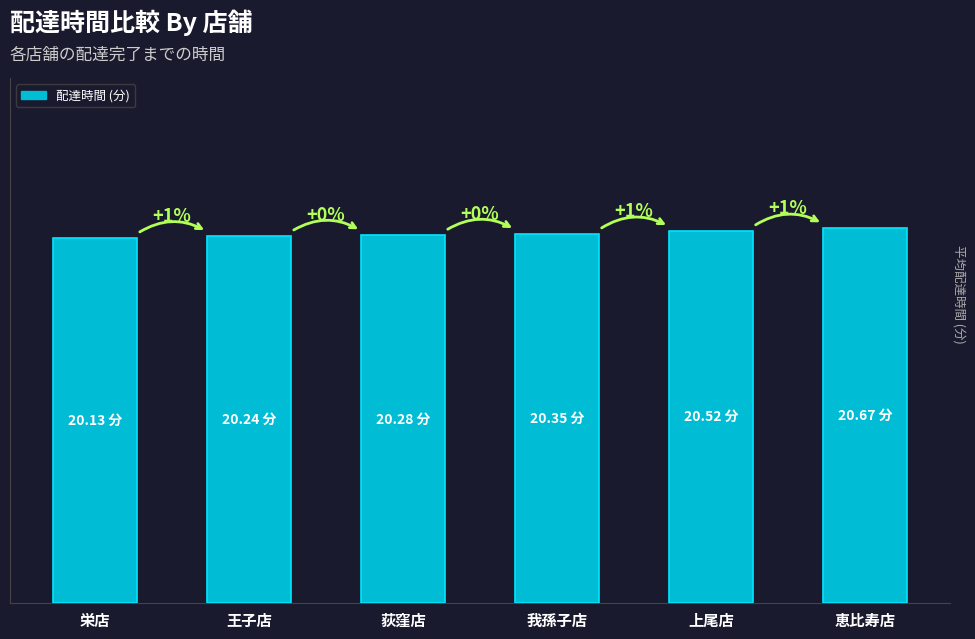

Which has a higher value, 我孫子店 or 王子店?

我孫子店